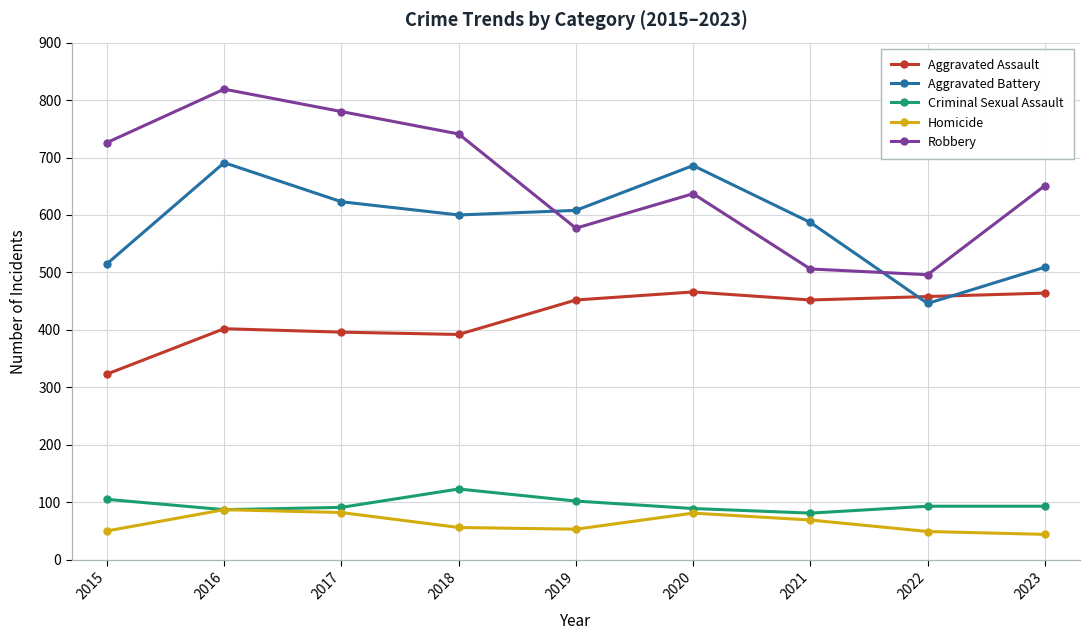

What is the value of the Robbery point at the 2nd from the left?

819